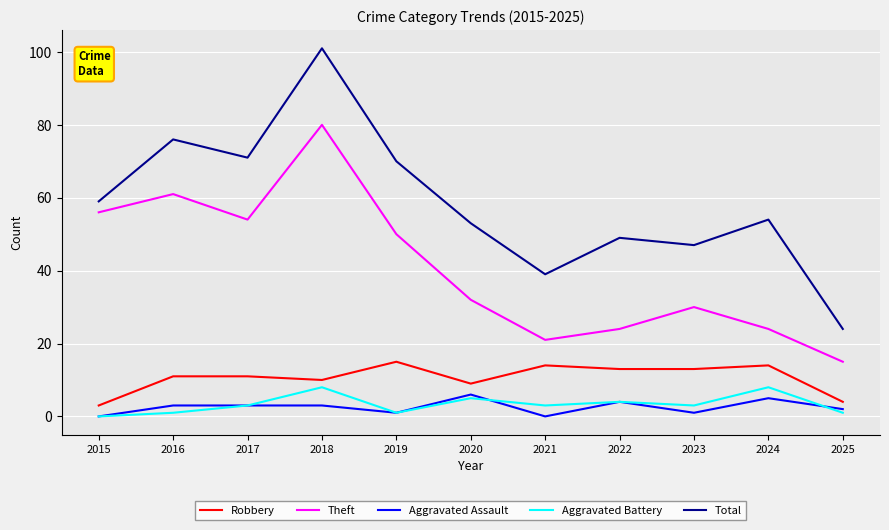

What is the average value of the Robbery series?

11